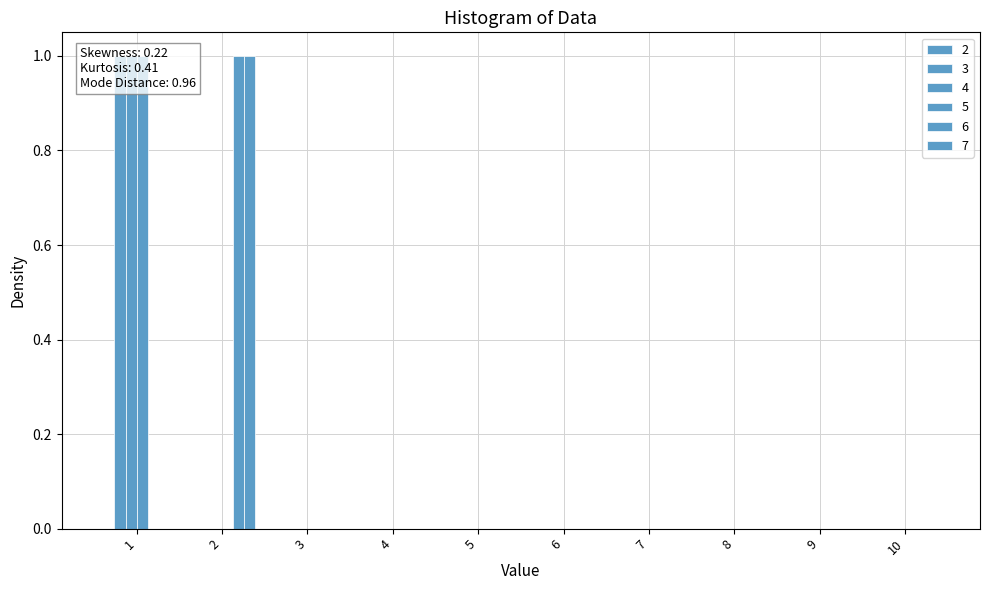

Reading left to right, list all the values displayed in this chart.

3: 1	0	0	0	0	0	0	0	0	0
4: 1	0	0	0	0	0	0	0	0	0
5: 1	0	0	0	0	0	0	0	0	0
6: 0	1	0	0	0	0	0	0	0	0
7: 0	1	0	0	0	0	0	0	0	0